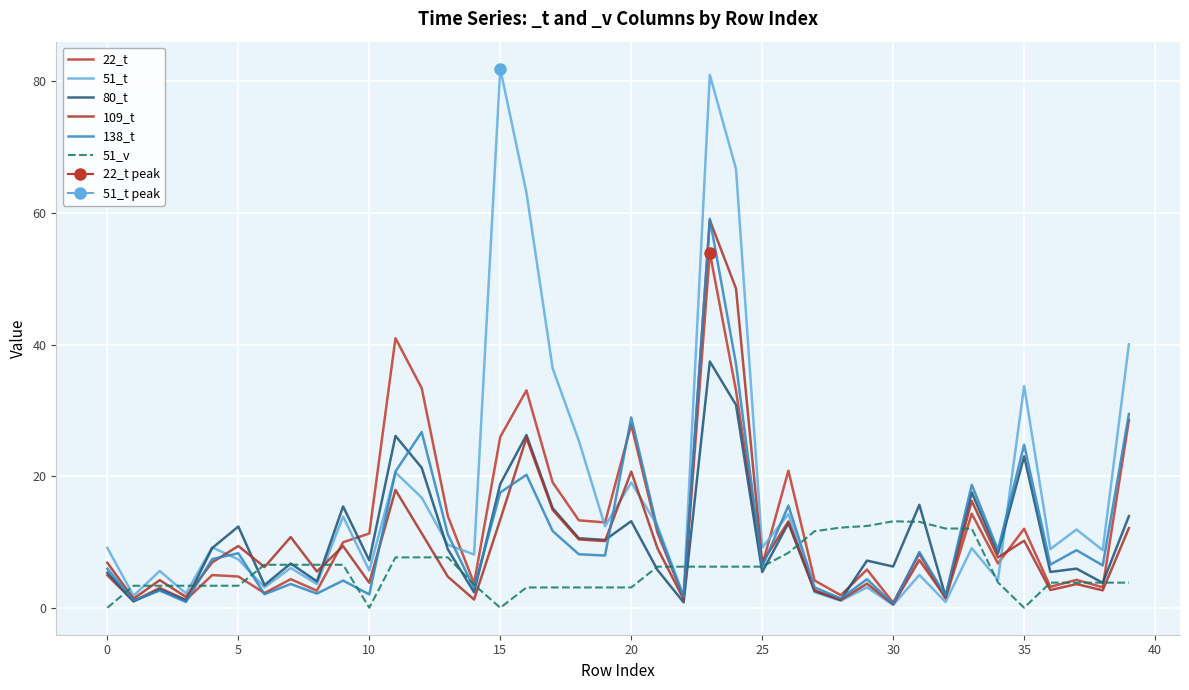

True or false: 138_t and 51_v intersect in this chart.

True